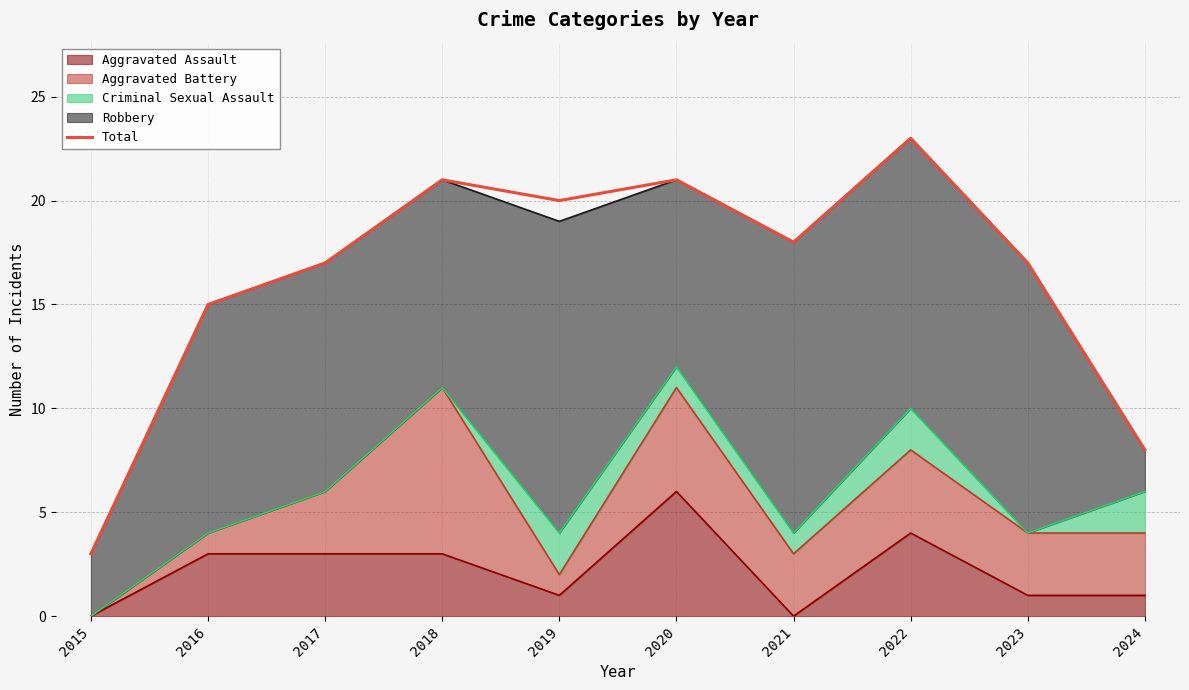

Does the chart display data point markers on the line(s)?

No